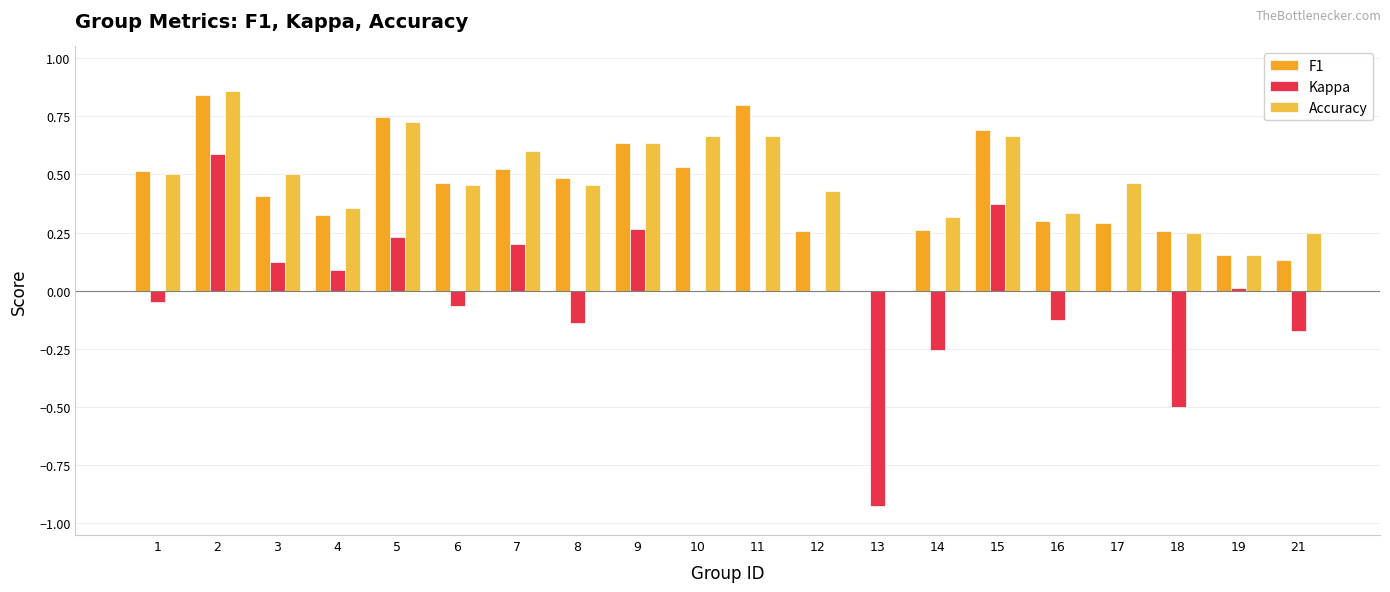

Which series has the widest spread of values?

Kappa